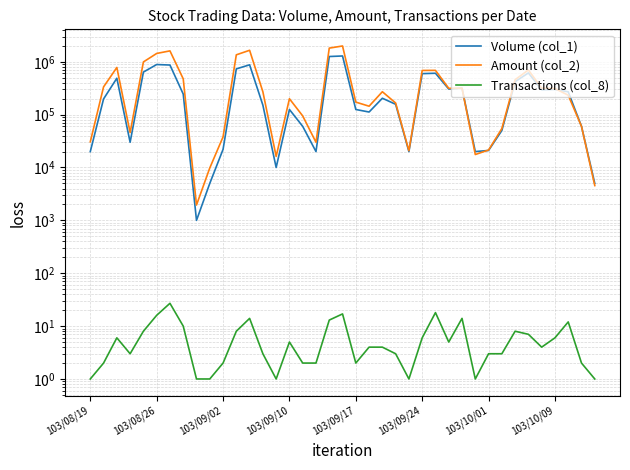

What is the smallest value displayed?

1